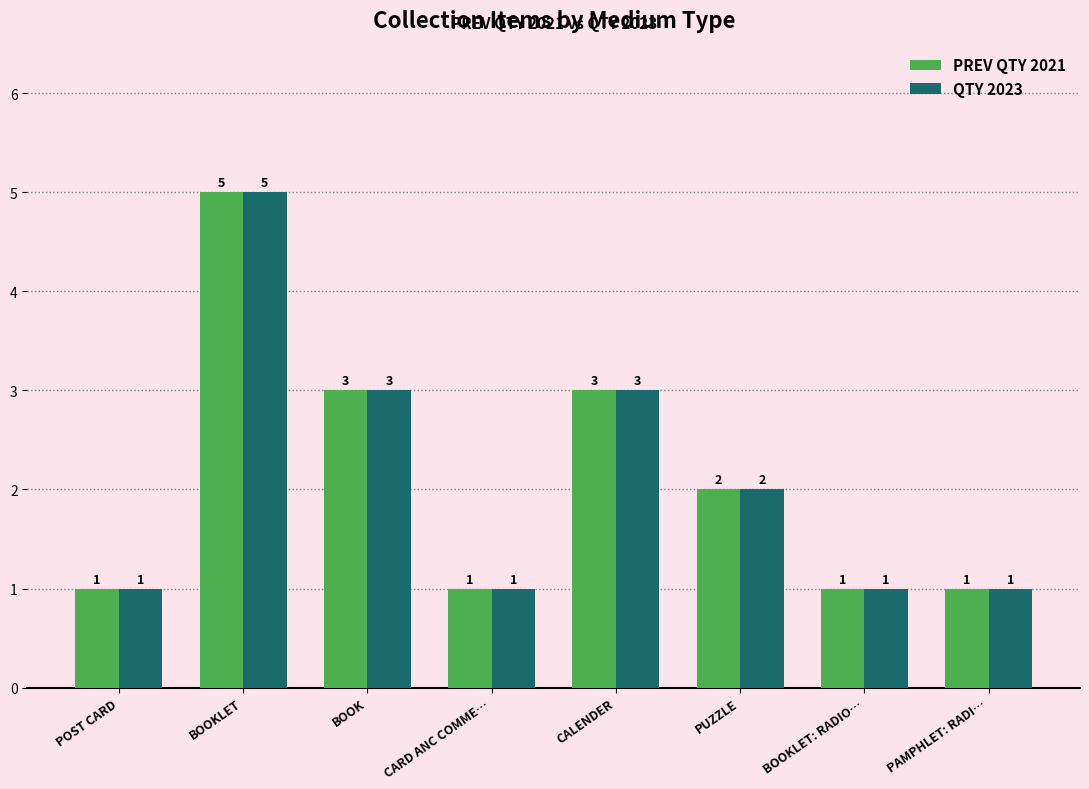

How many data points does each series have?

8